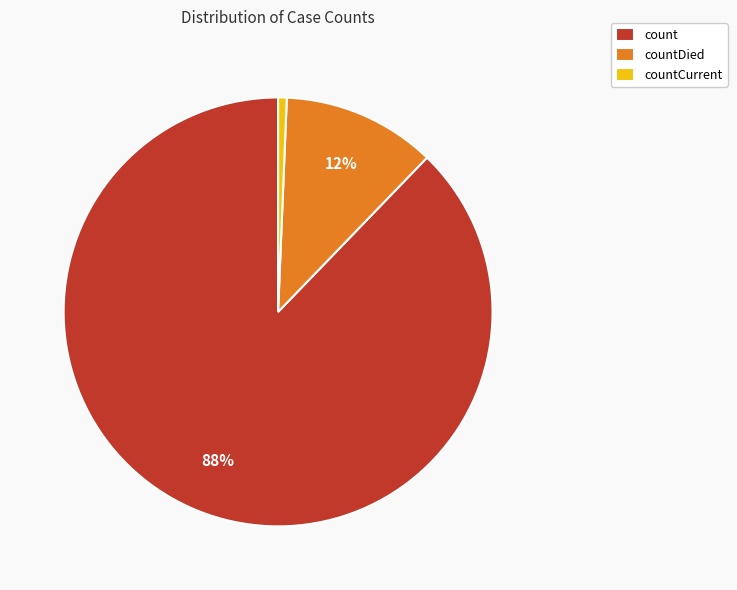

Is it true that countCurrent is 1% of the pie?

True